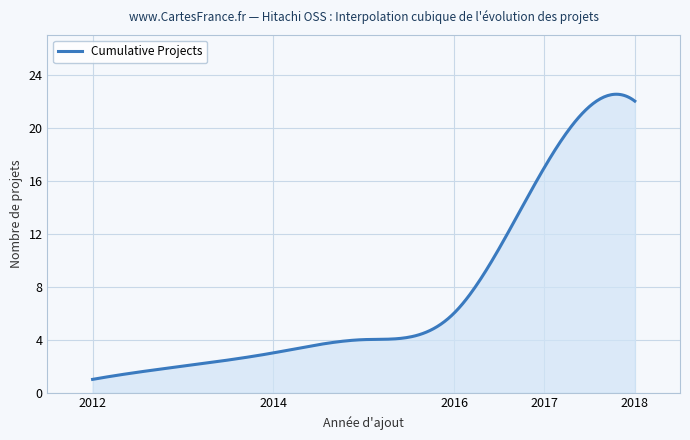

What is the smallest value displayed?

1.0